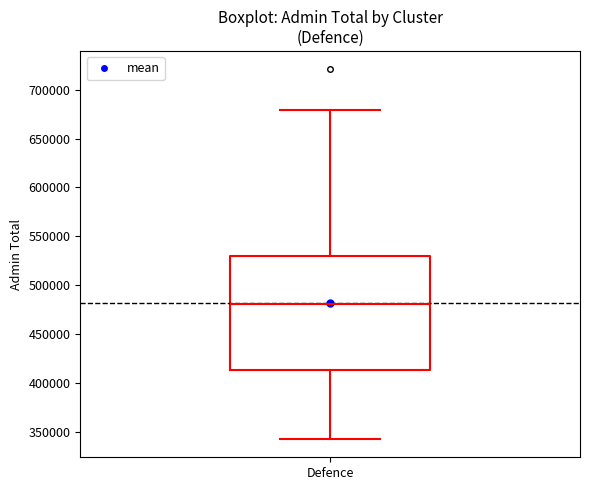

Where does the upper whisker of the box for Defence end on the y-axis? The values are not printed on the chart, so give them approximately, as read against the axis.

680000